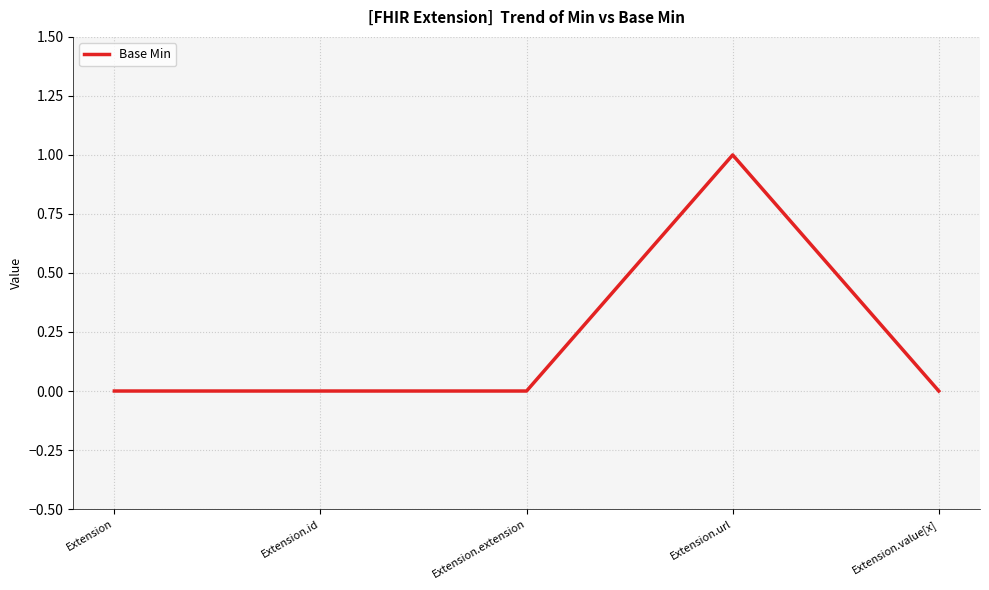

Which category has the highest value across all series?

Extension.url